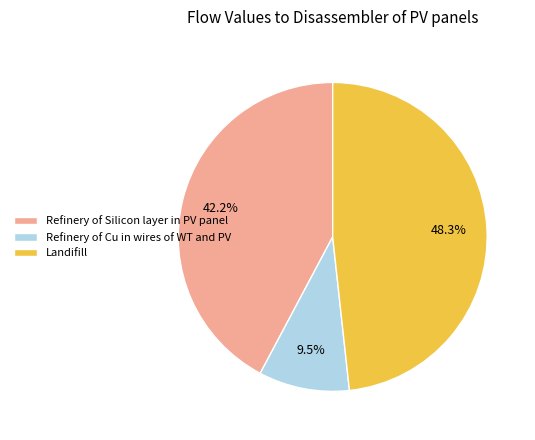

Is it true that Refinery of Cu in wires of WT and PV is 22% of the pie?

False